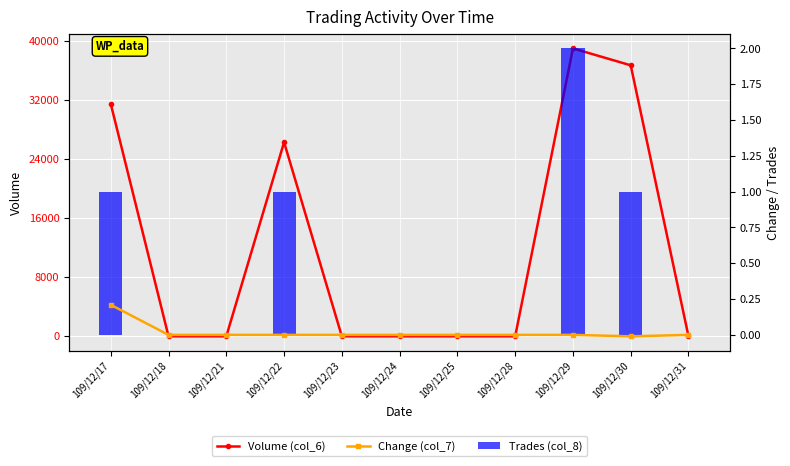

At which category is the sum across all series the highest?

109/12/29